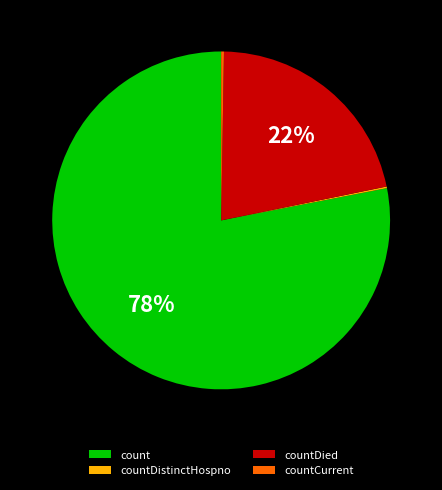

True or false: countDied accounts for 22% of the total.

True